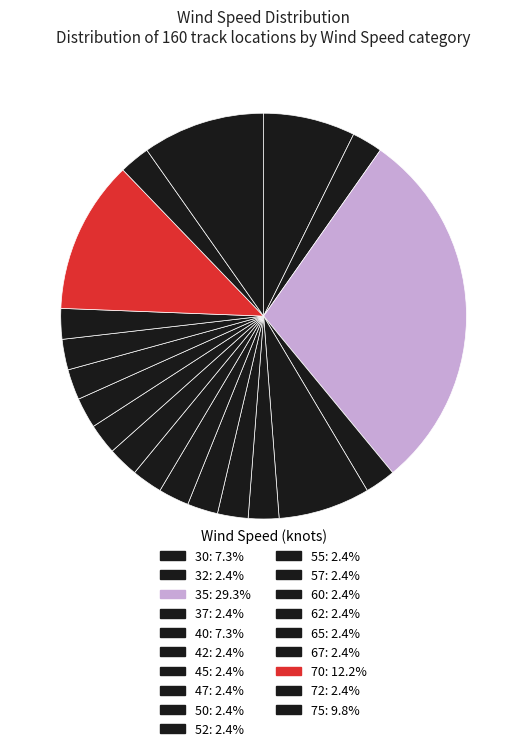

How many segments does this pie chart have?

19